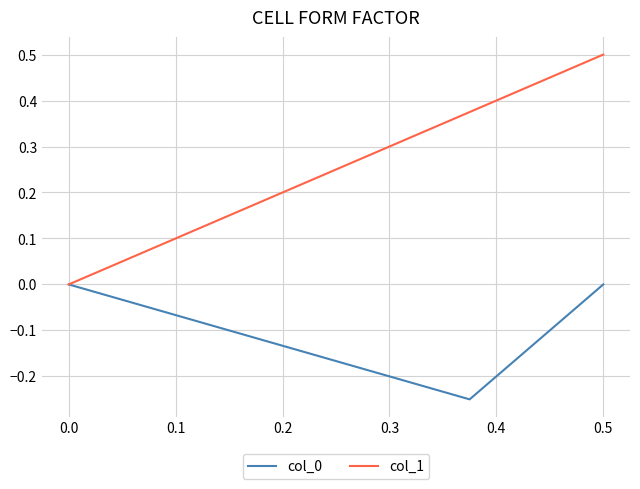

How many data points in col_0 are less than 0?

1